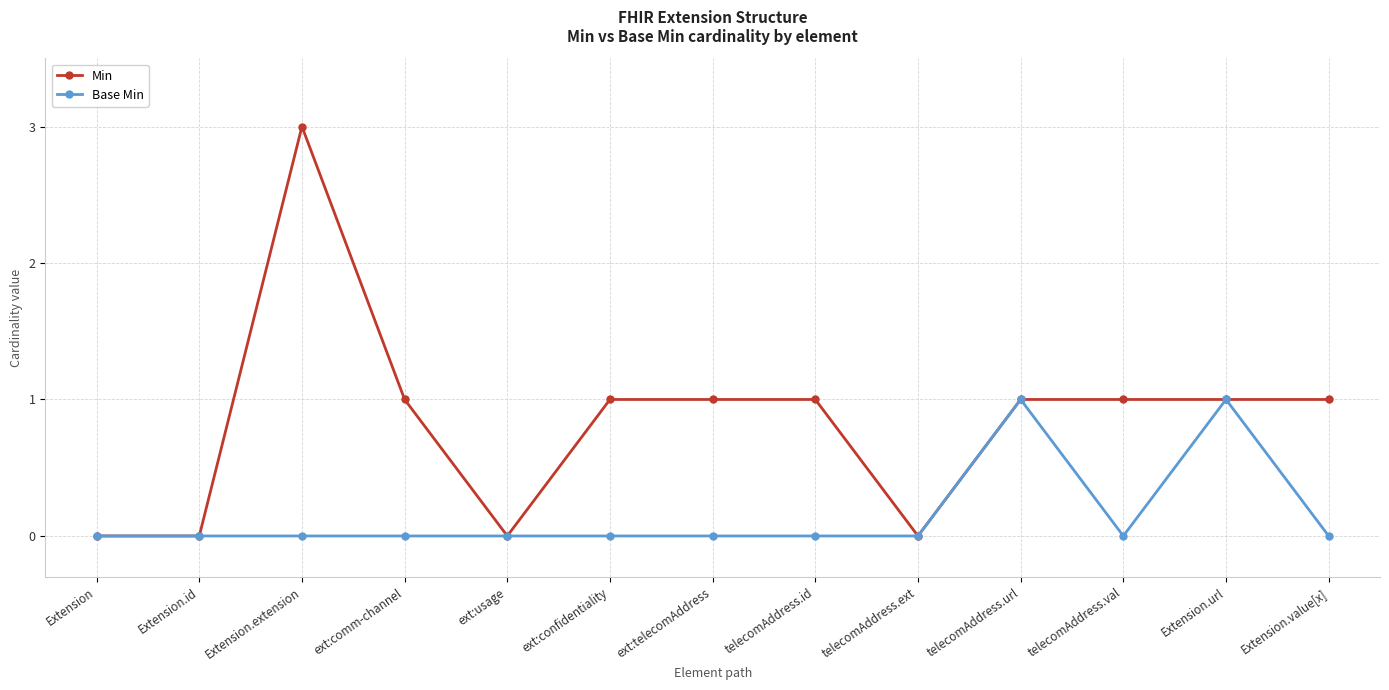

True or false: Min has a value of 1 at telecomAddress.val.

True